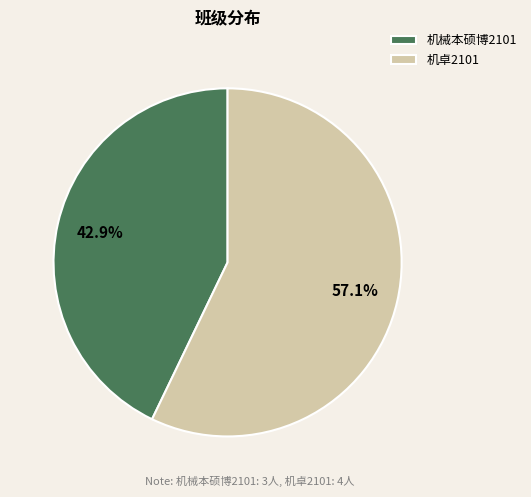

Which slice is the smallest?

机械本硕博2101